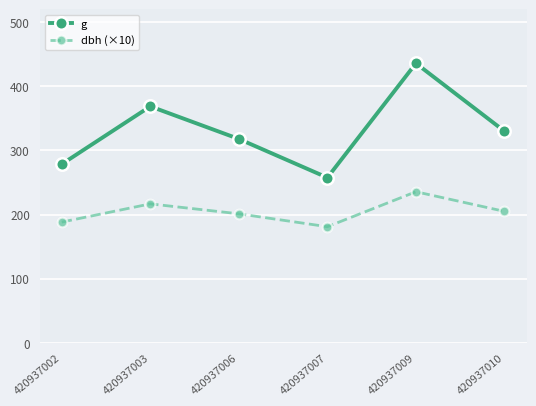

At which category does g reach its first local valley?

420937007